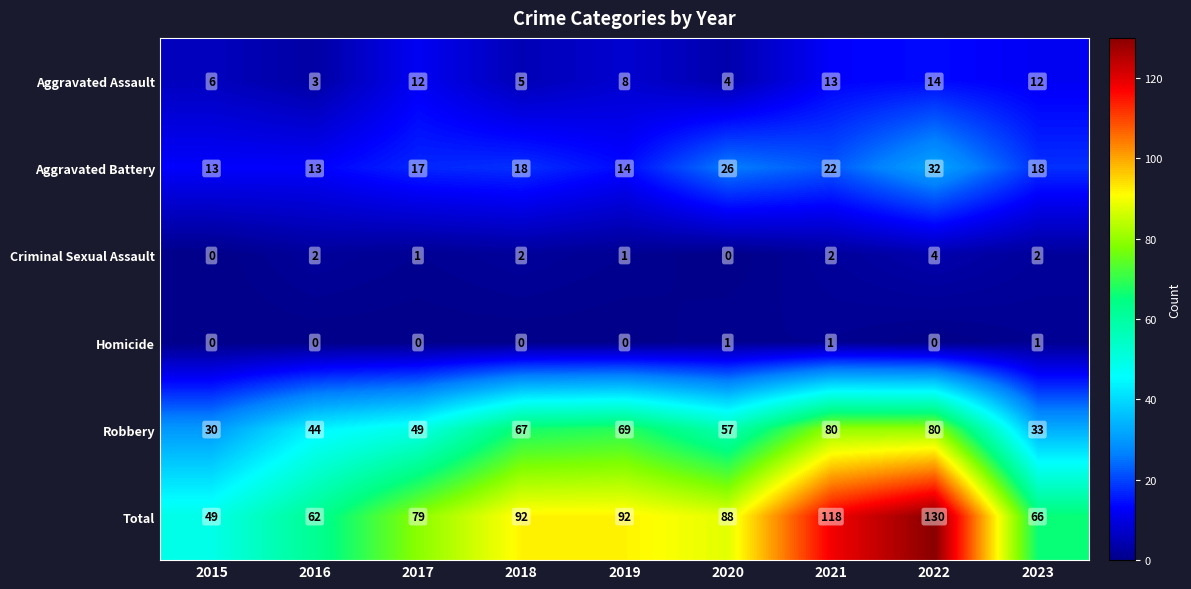

Rank the series by their maximum value, from highest to lowest.

Total, Robbery, Aggravated Battery, Aggravated Assault, Criminal Sexual Assault, Homicide